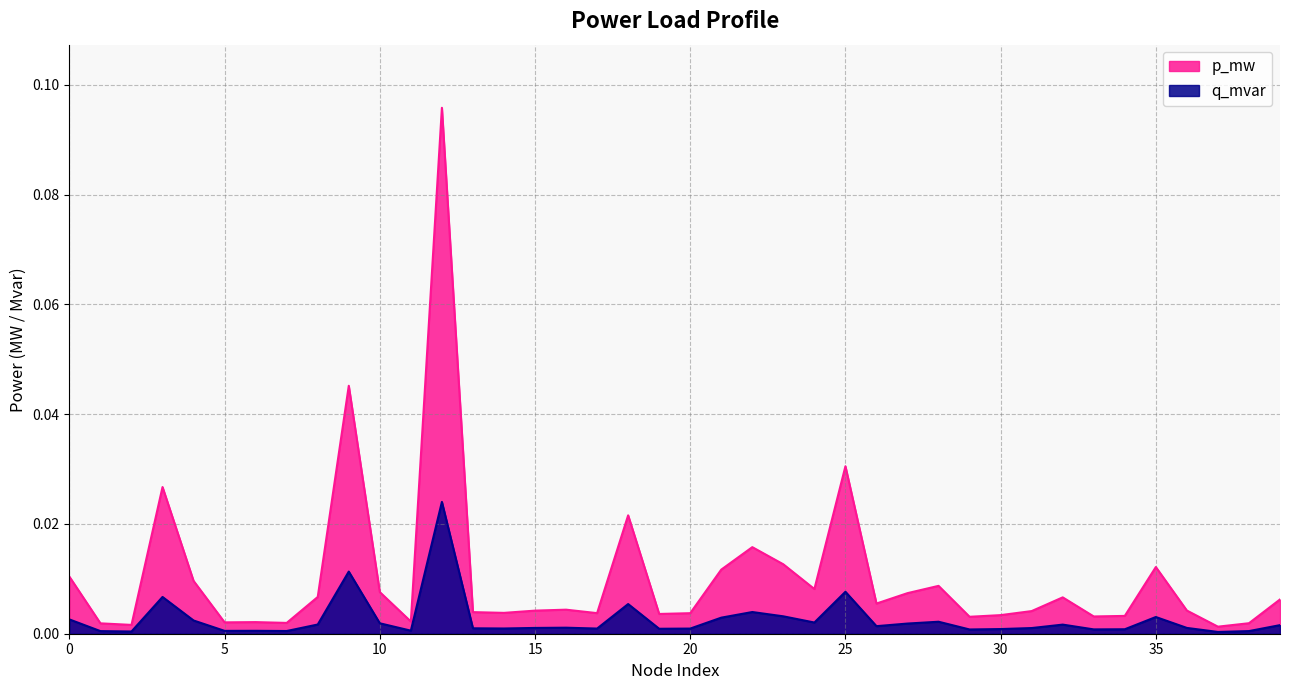

True or false: p_mw and q_mvar intersect in this chart.

False